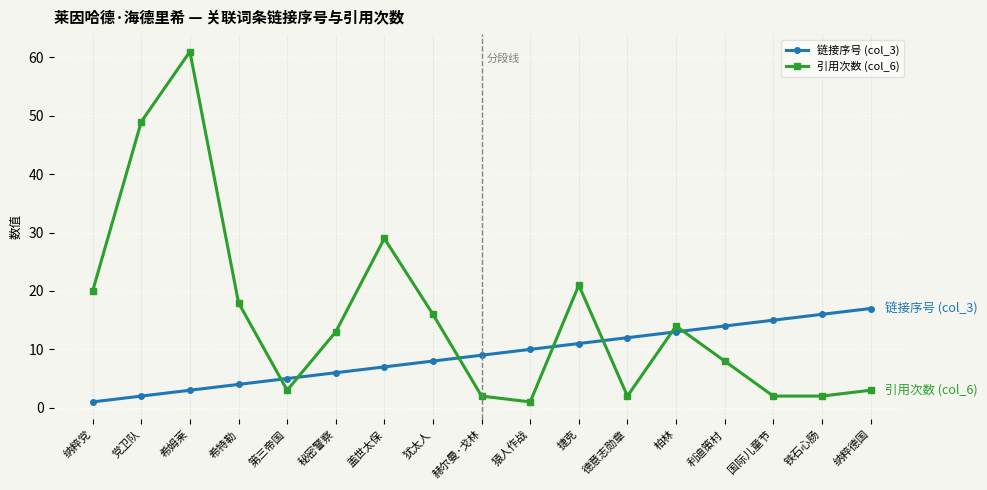

Is the value of 链接序号 (col_3) at 赫尔曼·戈林 greater than the value of 引用次数 (col_6) at 纳粹德国?

Yes